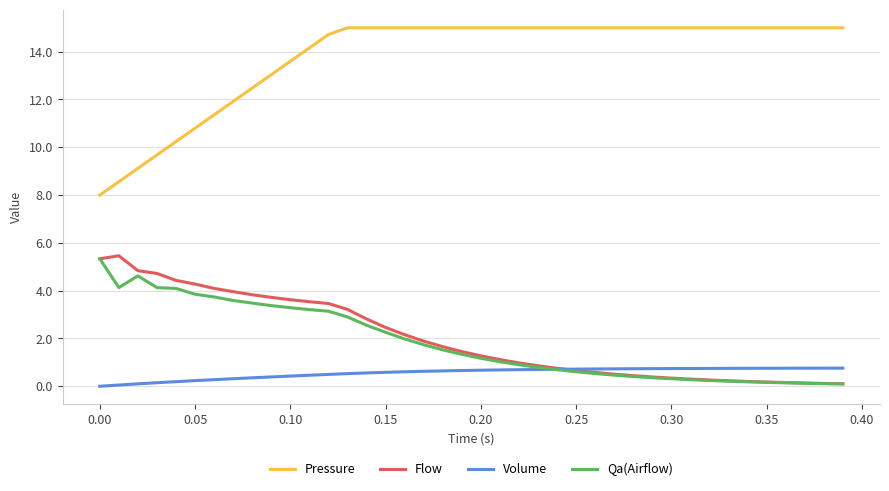

Which series has the largest total across all categories?

Pressure